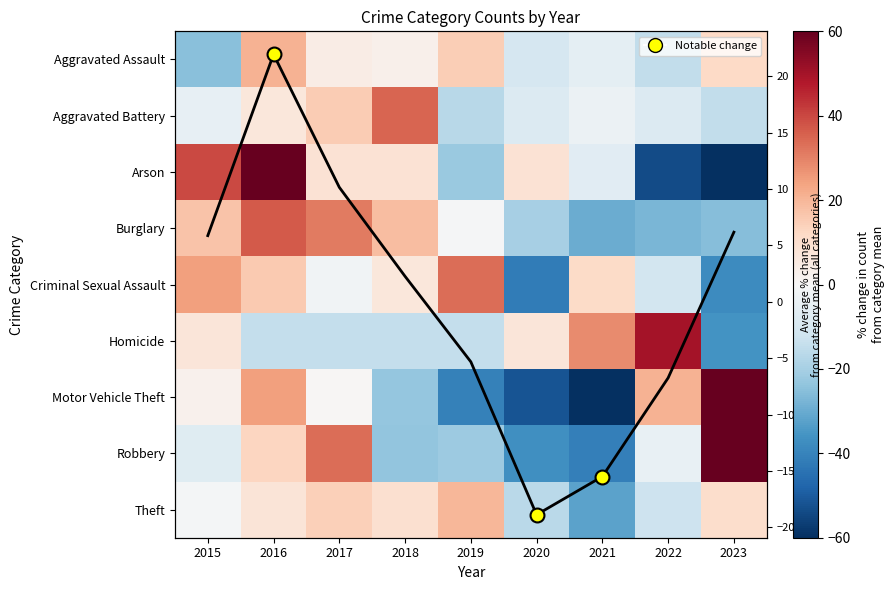

What is the maximum value for Homicide?

50.0